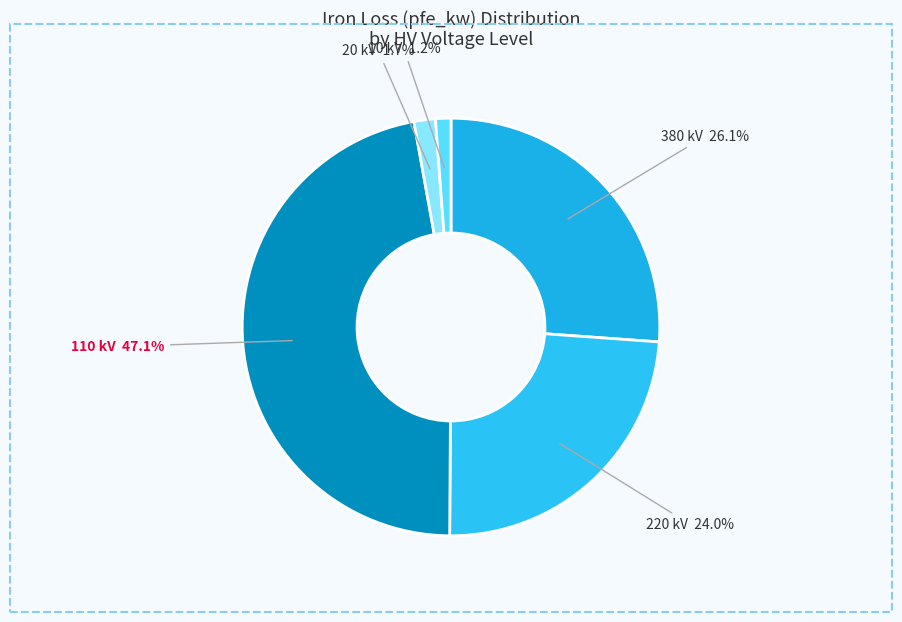

Is there any slice that represents more than half of the pie?

No